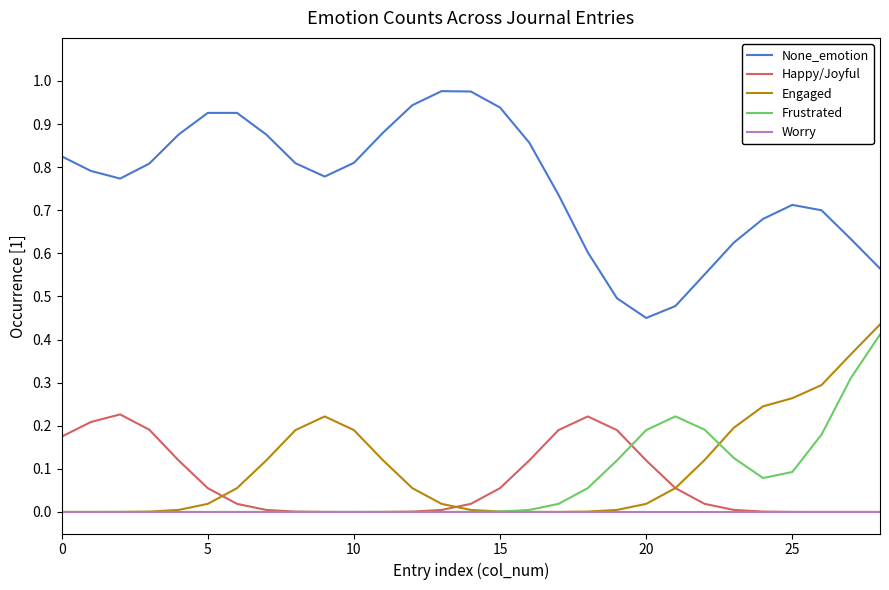

True or false: None_emotion and Engaged cross at least once.

False